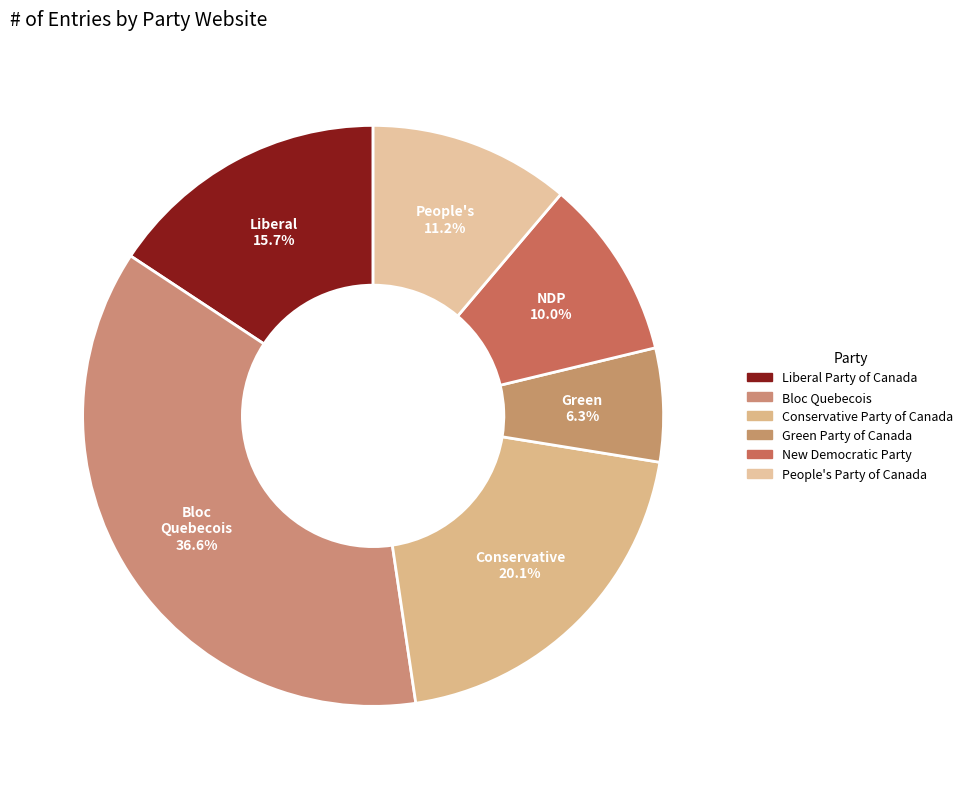

To the nearest percent, what portion does People's Party of Canada represent?

11%